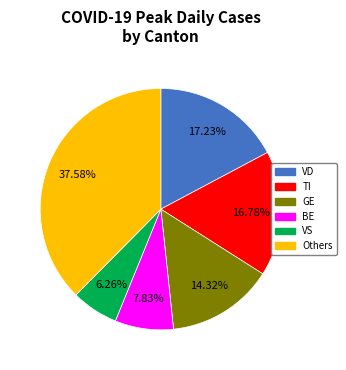

Combined, do VS and Others account for over 50%?

No